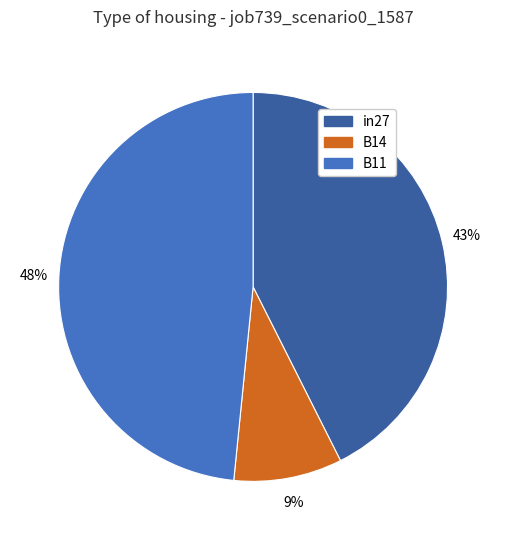

Between in27 and B14, which is larger?

in27